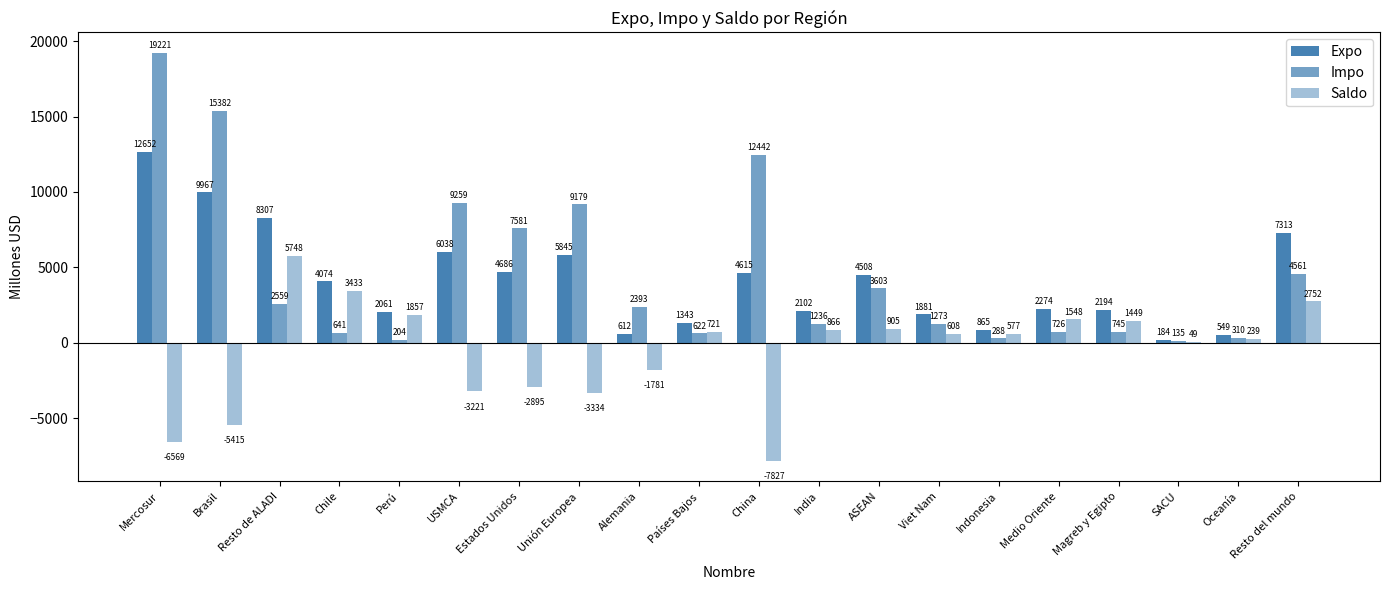

What is the greatest value displayed?

19221